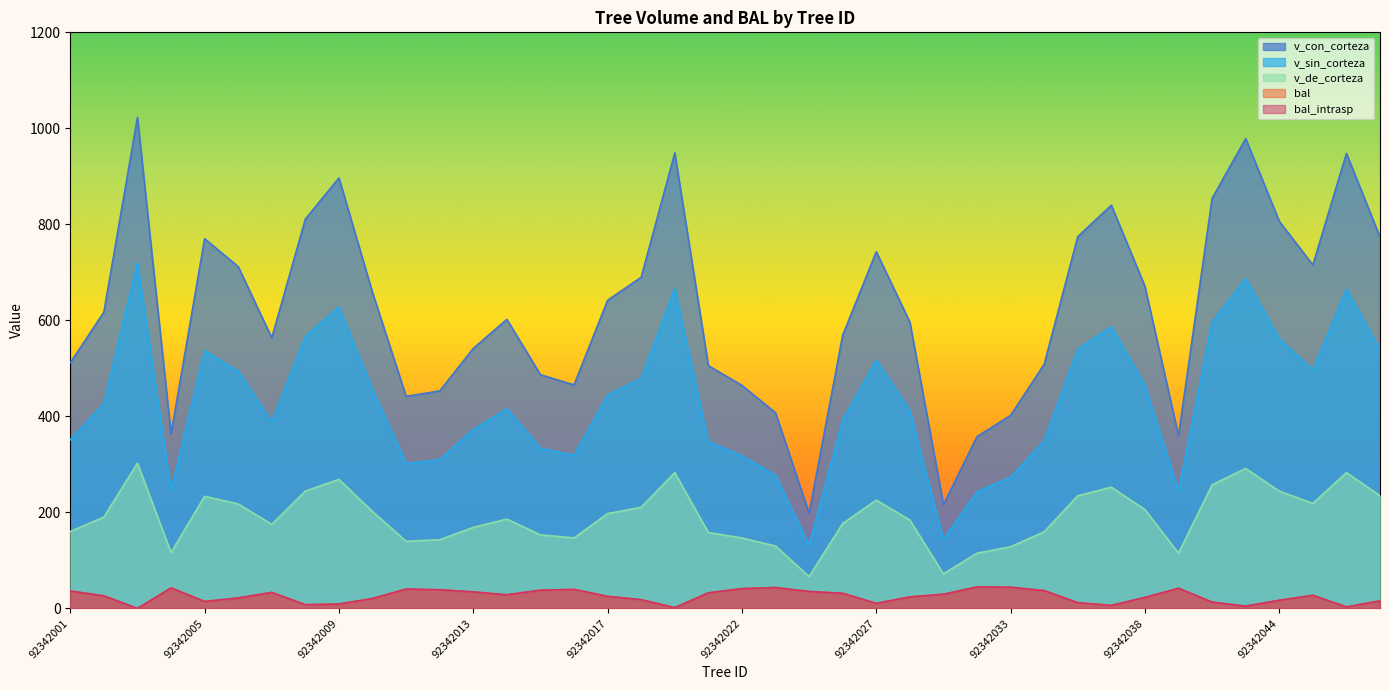

How many lines are shown in the chart?

5